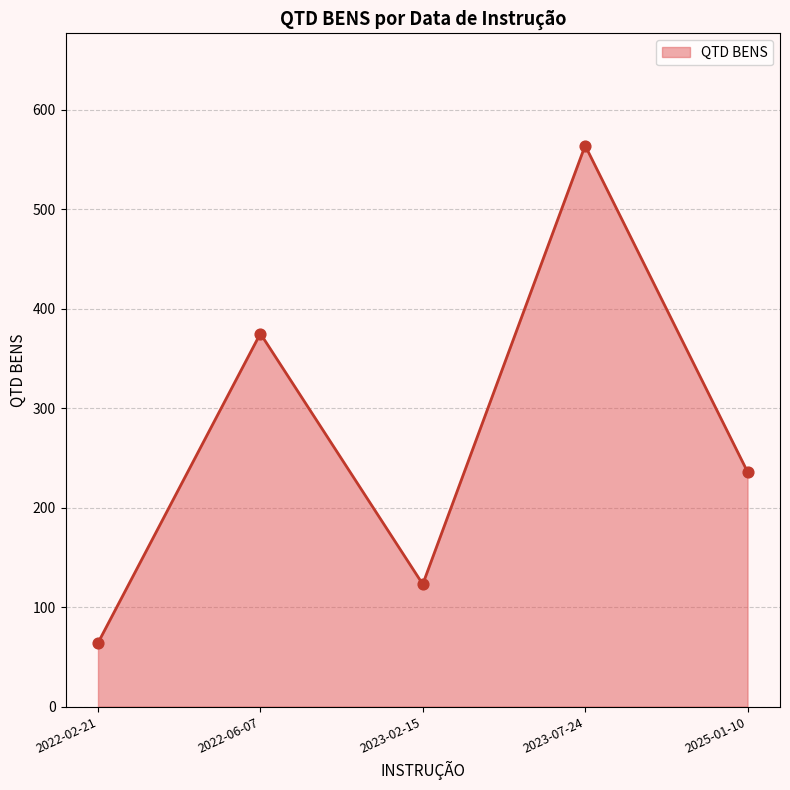

What is the ratio of the value at 2025-01-10 to the value at 2022-06-07?

0.6